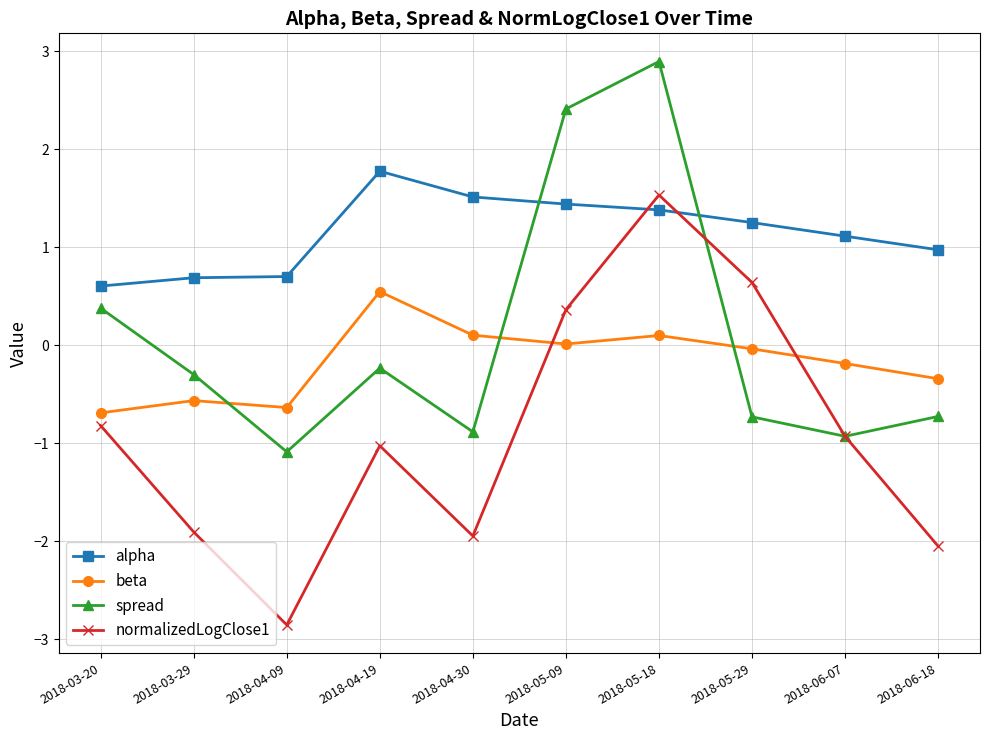

True or false: normalizedLogClose1 and beta cross at least once.

True